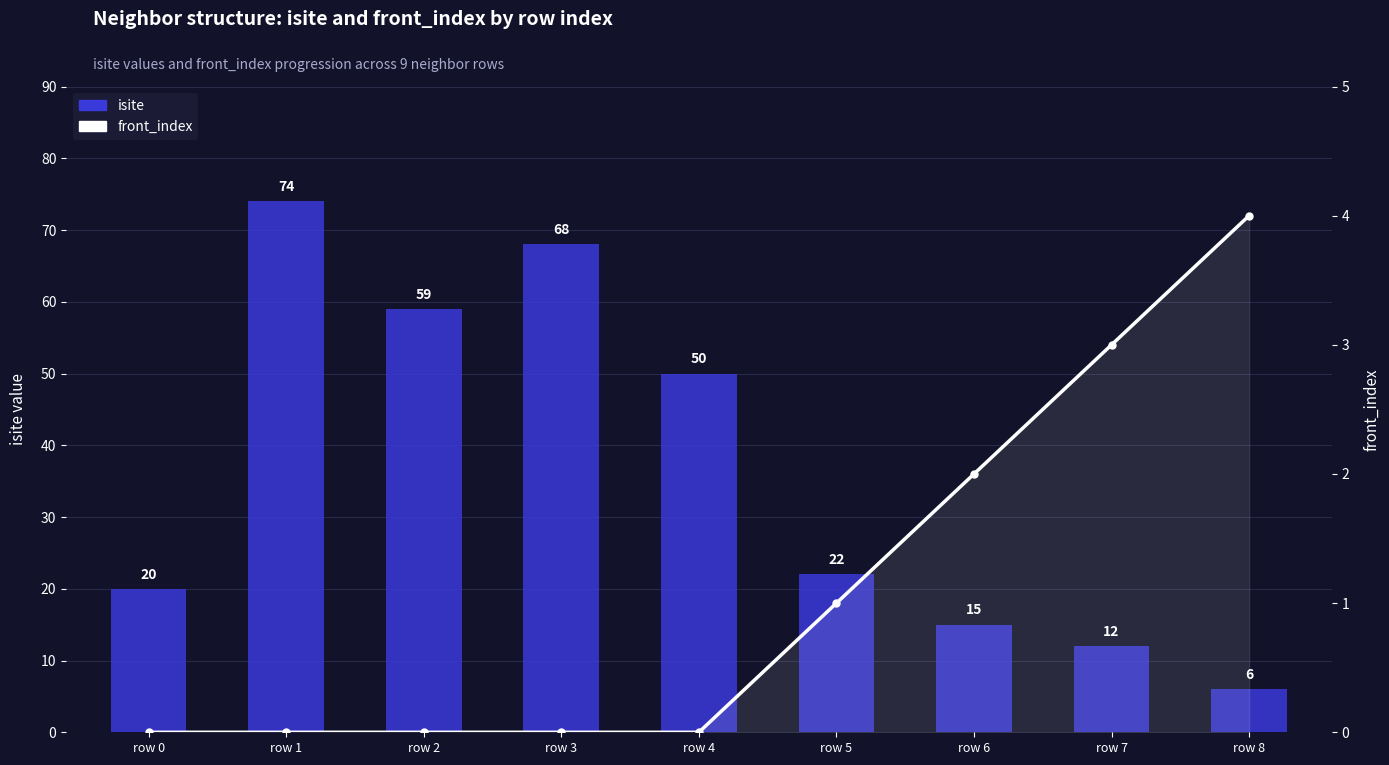

What is the average value of the front_index series?

1